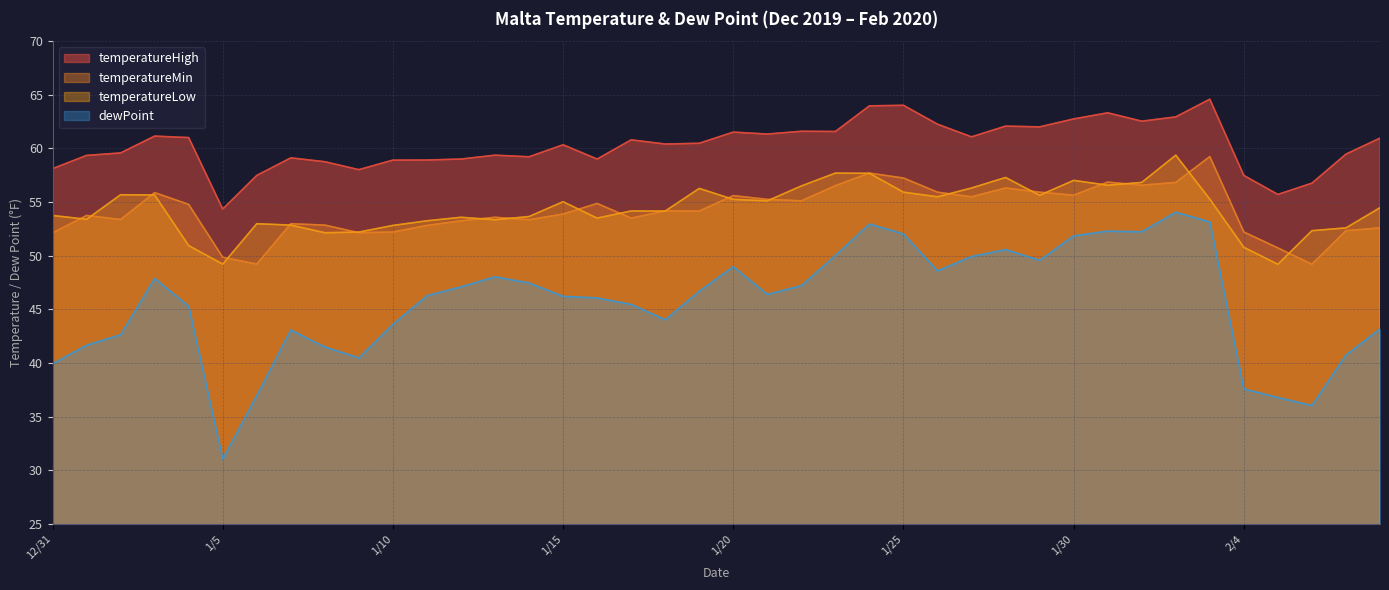

Between 1/13 and 1/10, which is larger?

1/13